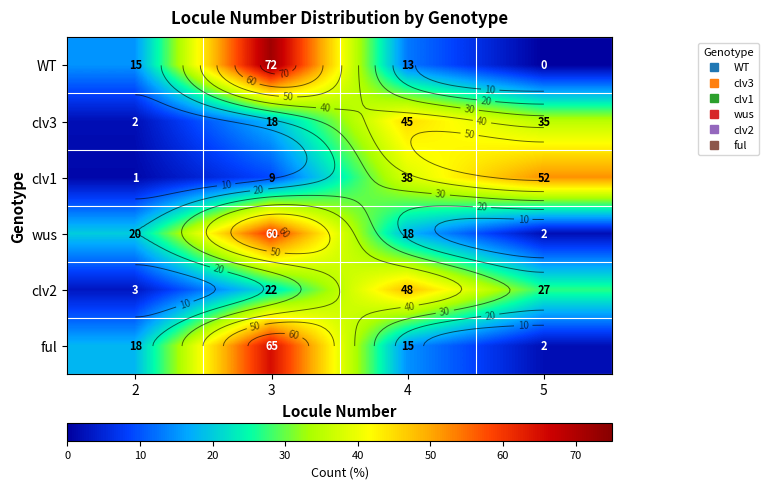

What is the lowest value of the wus series?

2